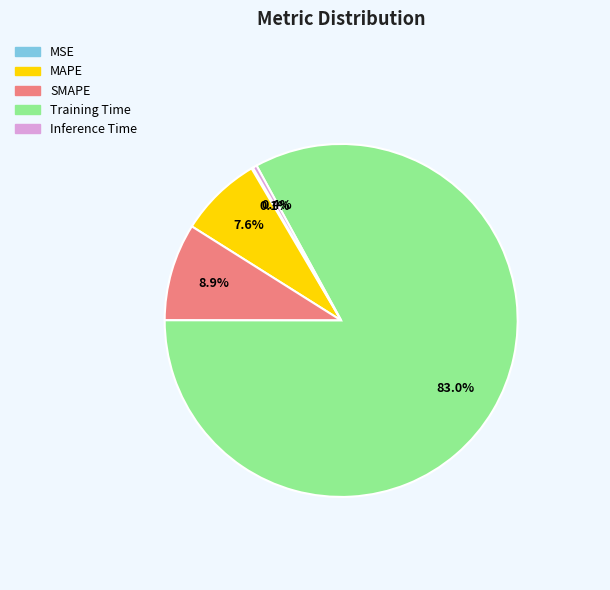

What is the total percentage of MAPE and SMAPE?

16.5%